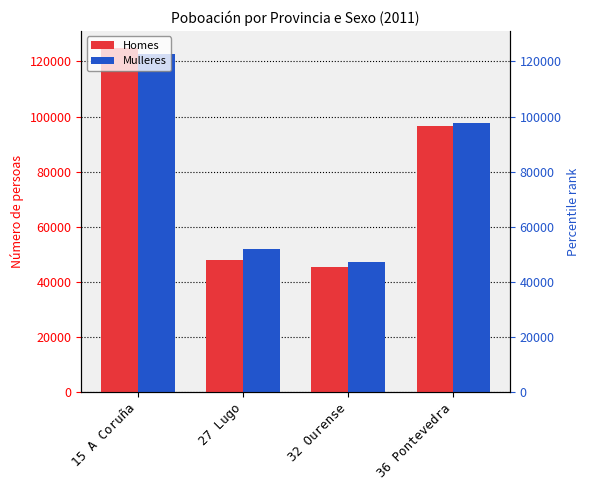

Read the Homes value at 36 Pontevedra, to the nearest 100.

96600